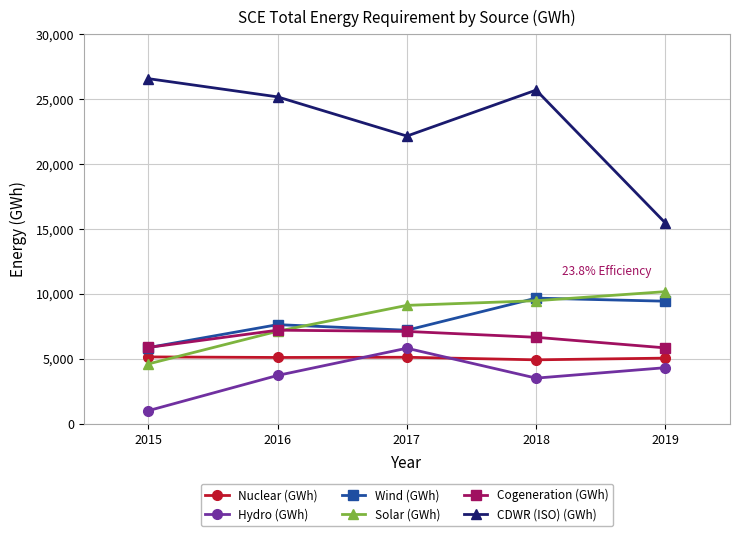

Is this an area chart (filled region under the line)?

No